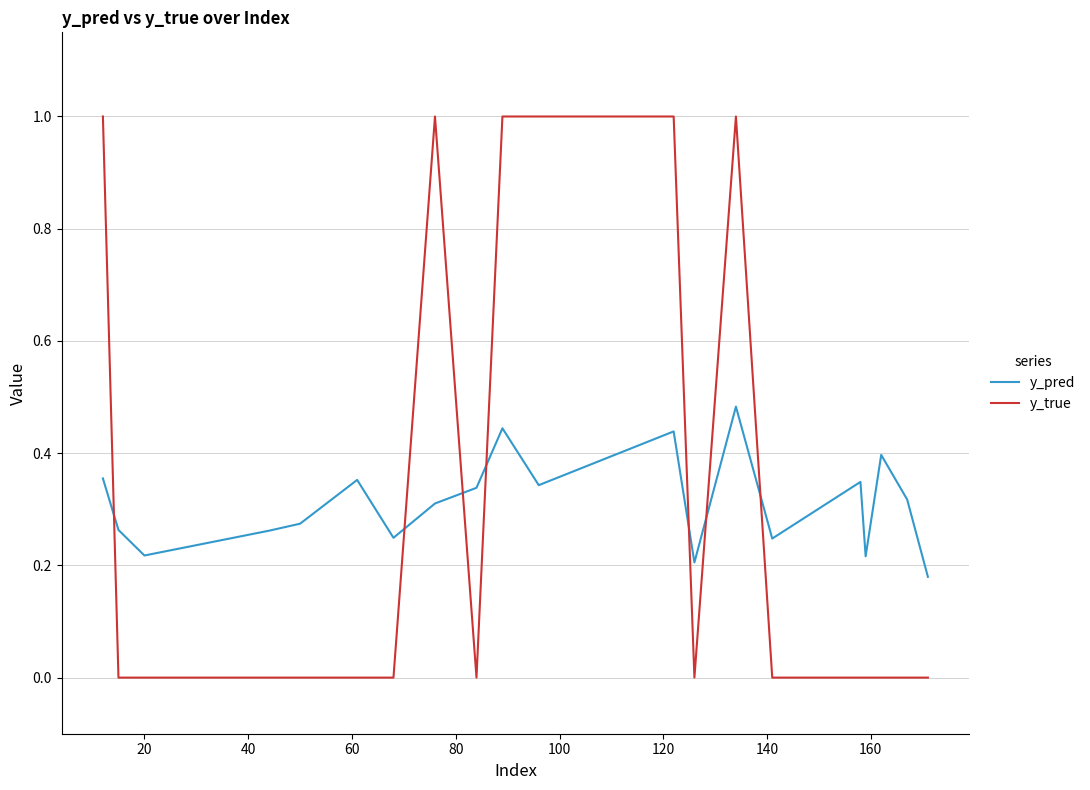

What is the highest value of the y_true series?

1.0